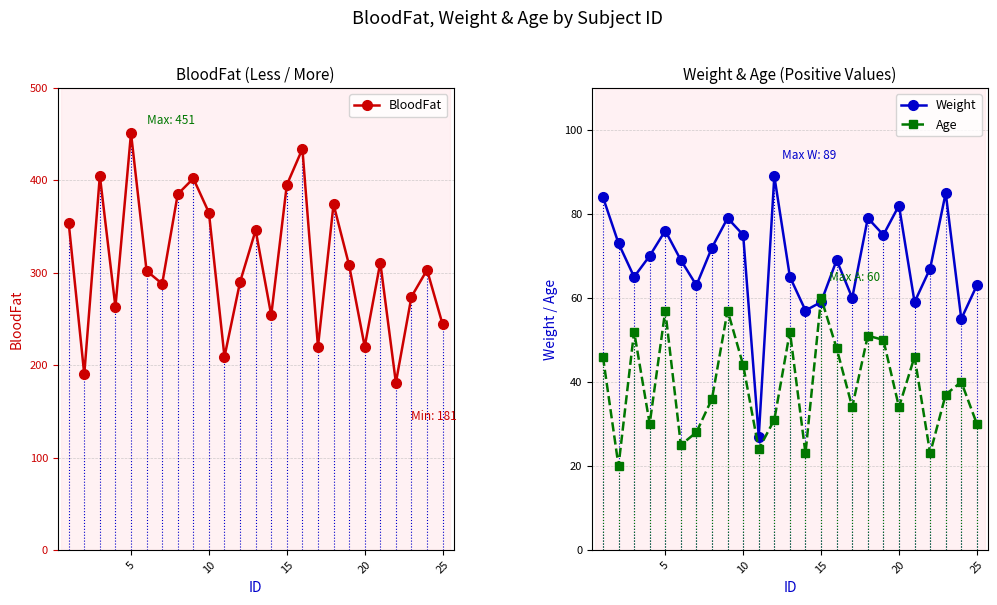

What is the minimum value for Weight?

27